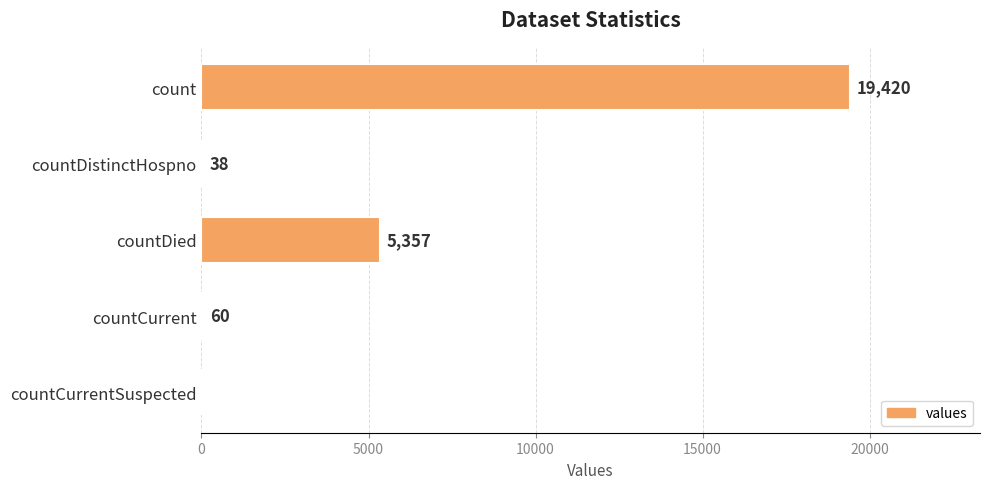

Count the number of data series in this chart.

1